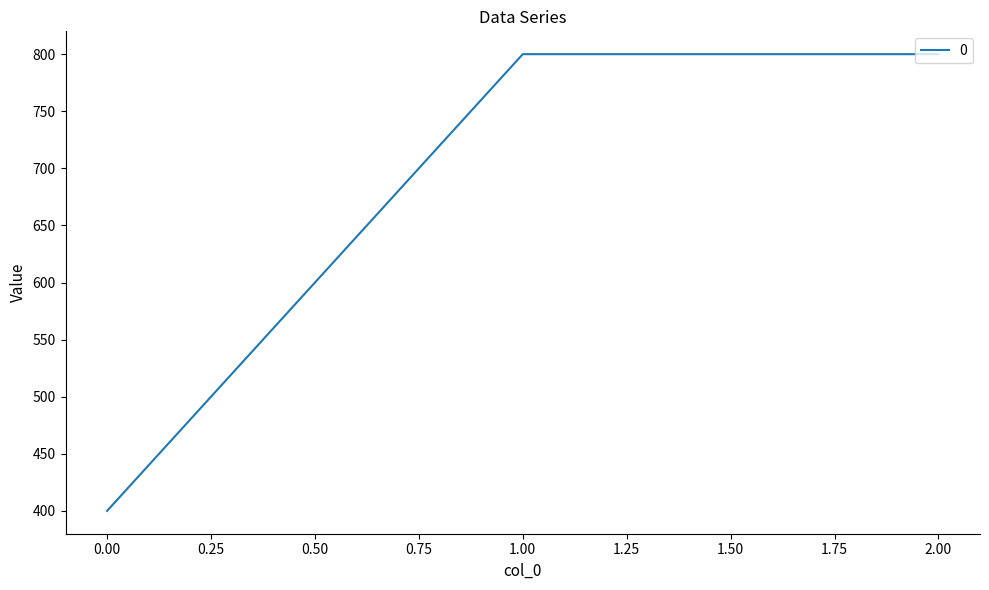

What is the sum of all values?

2000